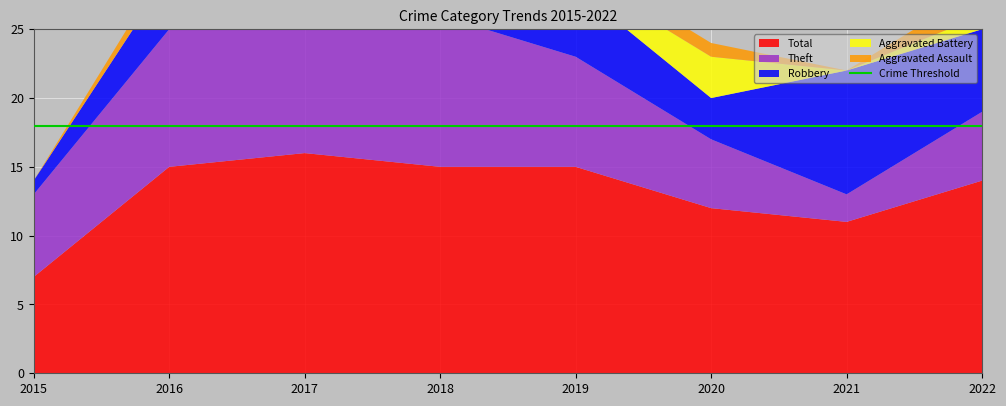

Reading left to right, list all the values displayed in this chart.

Aggravated Assault: 0	1	1	0	1	1	0	2
Aggravated Battery: 0	0	0	0	1	3	0	1
Robbery: 1	4	4	4	5	3	9	6
Theft: 6	10	11	11	8	5	2	5
Total: 7	15	16	15	15	12	11	14